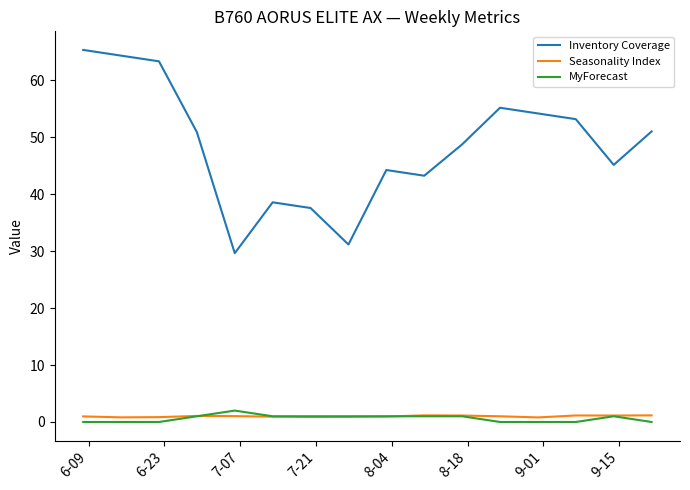

What is the maximum value for MyForecast?

2.0